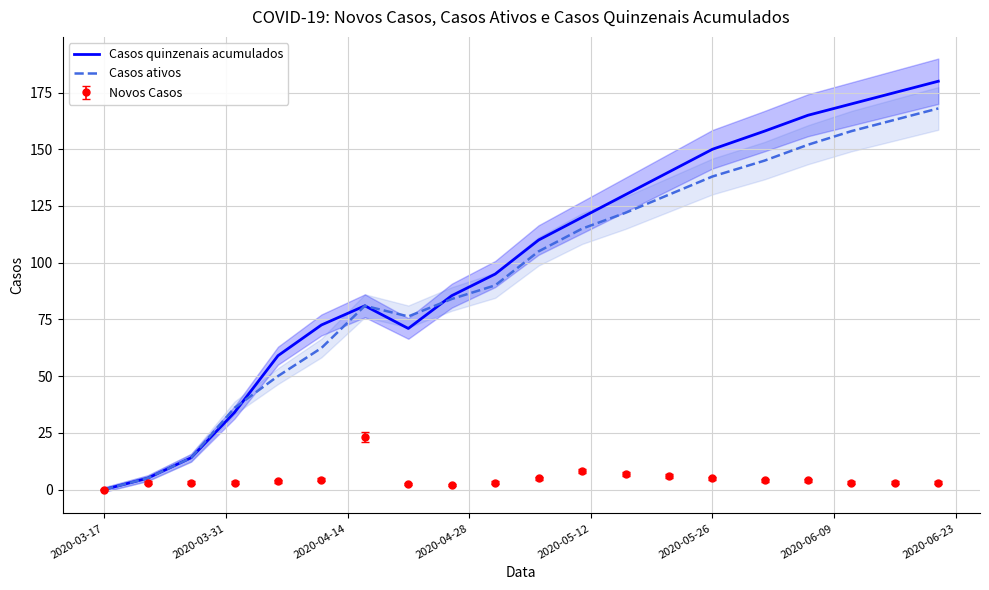

Does the chart have visible grid lines?

Yes